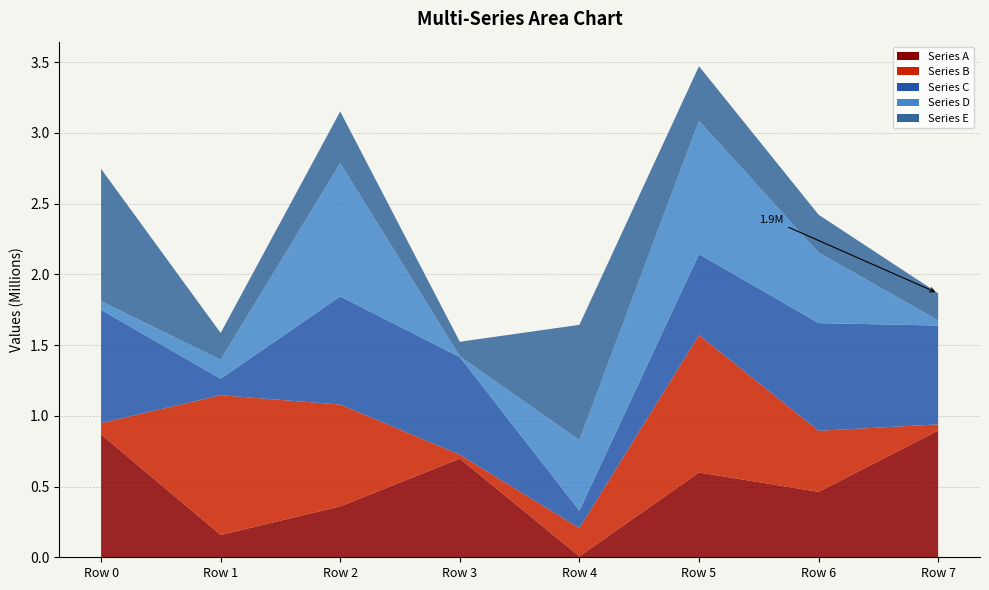

Reading left to right, list all the values displayed in this chart.

Series A: Row 0=868660	Row 1=158094	Row 2=359657	Row 3=697493	Row 4=6319	Row 5=599491	Row 6=462472	Row 7=895808
Series B: Row 0=80102	Row 1=987454	Row 2=719994	Row 3=27515	Row 4=199767	Row 5=971372	Row 6=431891	Row 7=43571
Series C: Row 0=800536	Row 1=116303	Row 2=764676	Row 3=690530	Row 4=123527	Row 5=572294	Row 6=761307	Row 7=698696
Series D: Row 0=61217	Row 1=133869	Row 2=942103	Row 3=4727	Row 4=498805	Row 5=942291	Row 6=499145	Row 7=36225
Series E: Row 0=935668	Row 1=190146	Row 2=365132	Row 3=103381	Row 4=814872	Row 5=386087	Row 6=267144	Row 7=192197